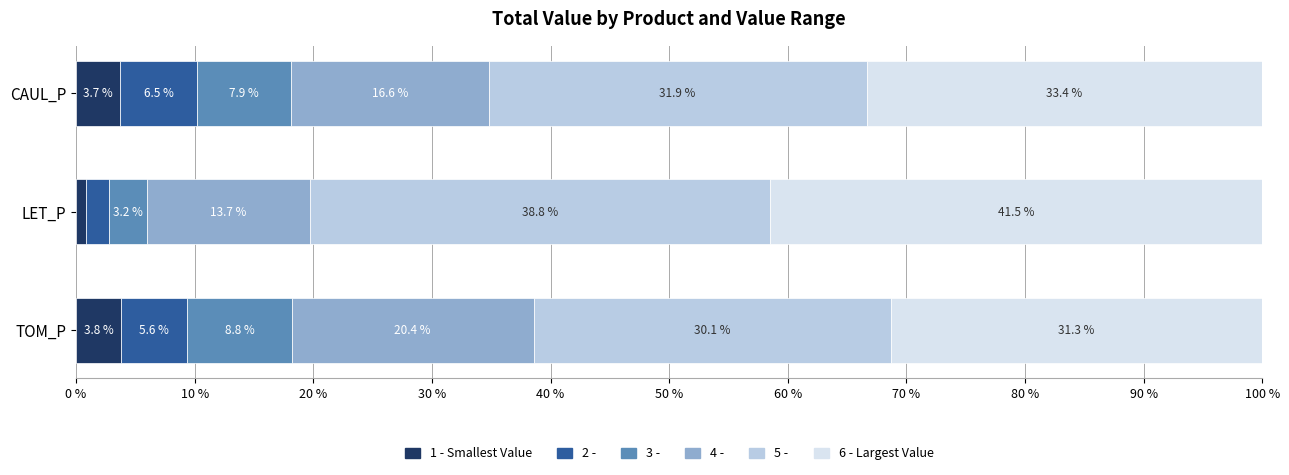

What is the total value across all series at CAUL_P?

100.0